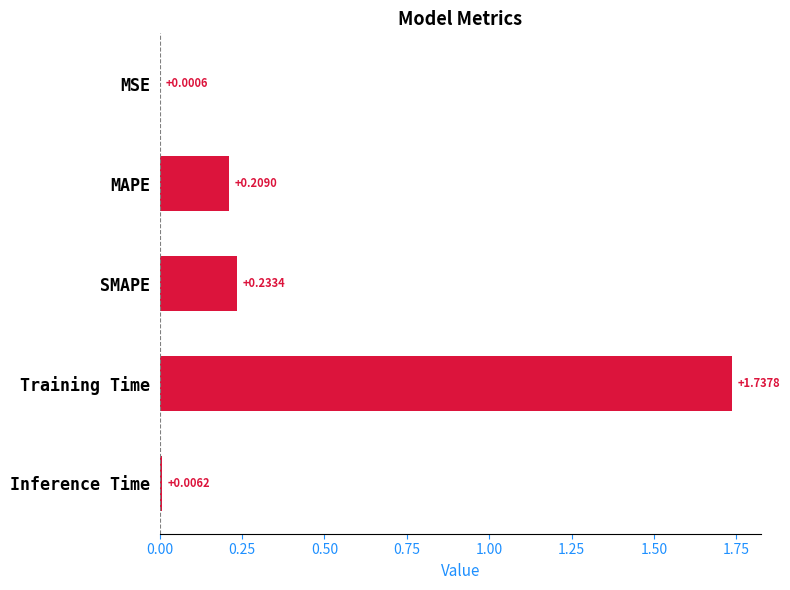

Between Training Time and MSE, which is larger?

Training Time